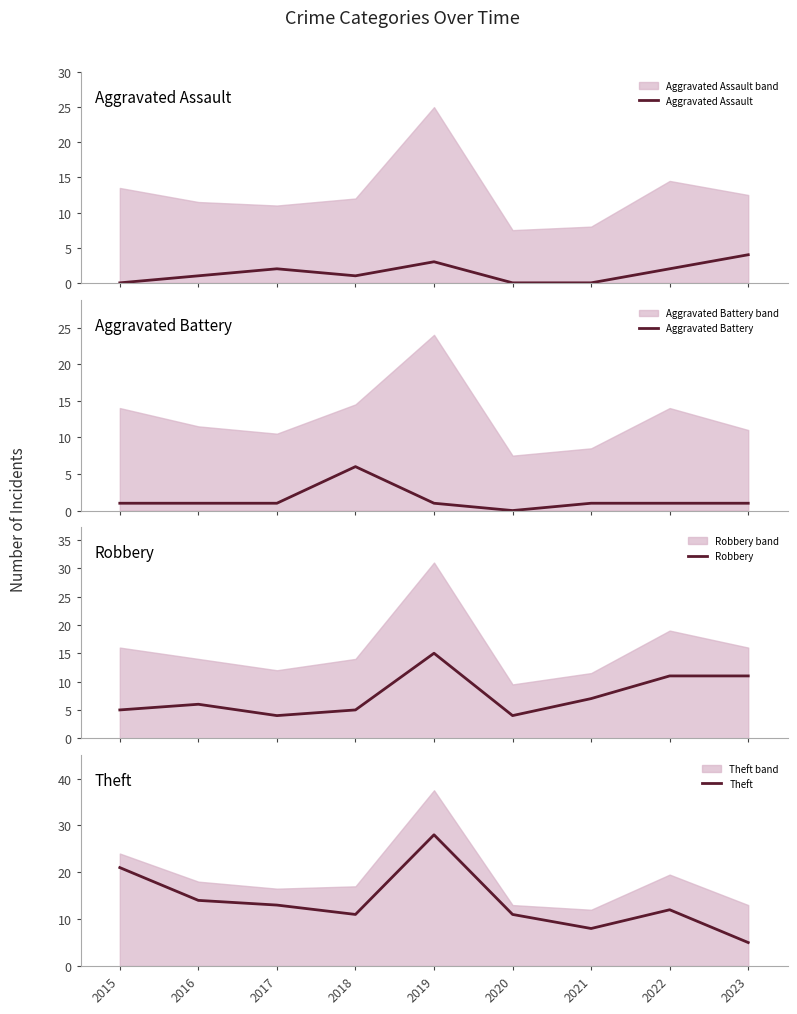

Which series changed the most between 2018 and 2023?

Robbery